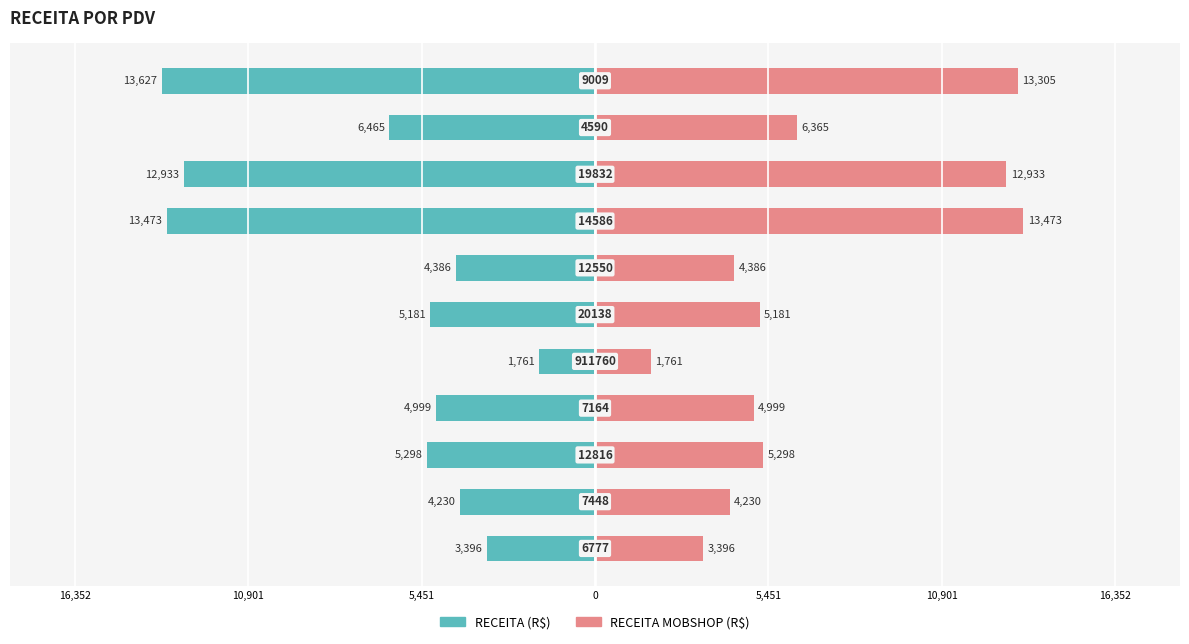

Which series has the widest spread of values?

RECEITA (R$)